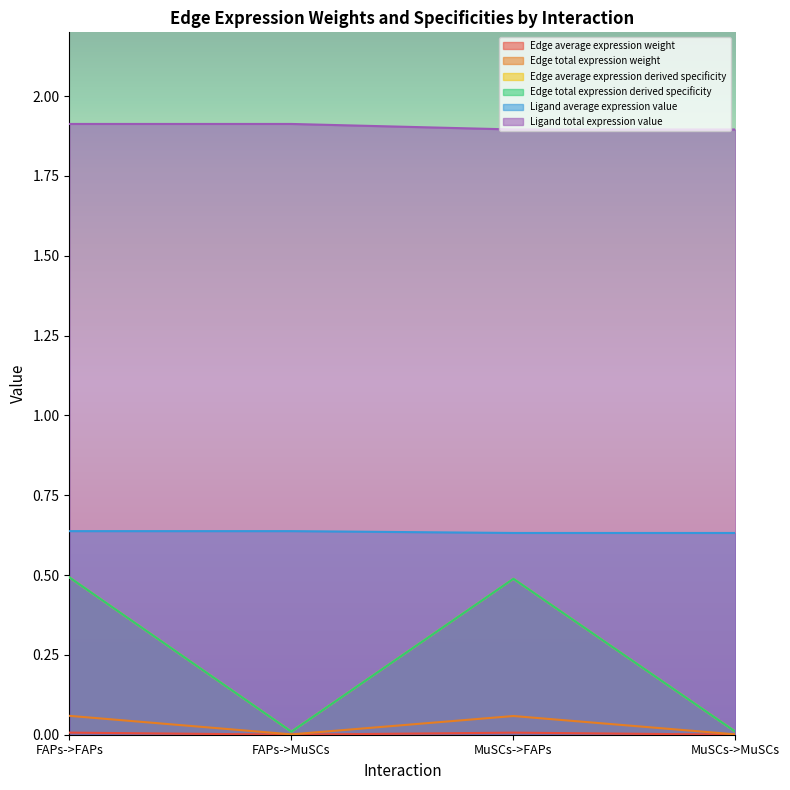

The value of Ligand total expression value at MuSCs->MuSCs is 3.2. True or false?

False